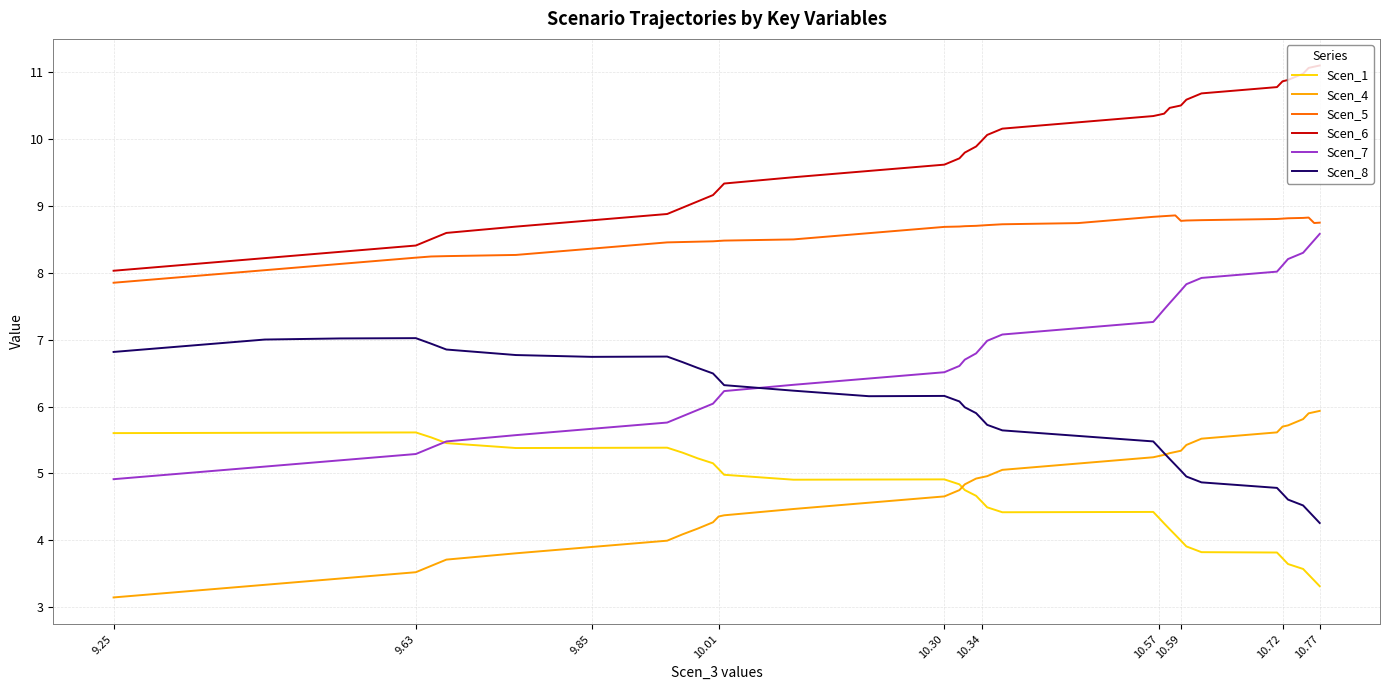

What is the sum of all Scen_1 values?

185.7